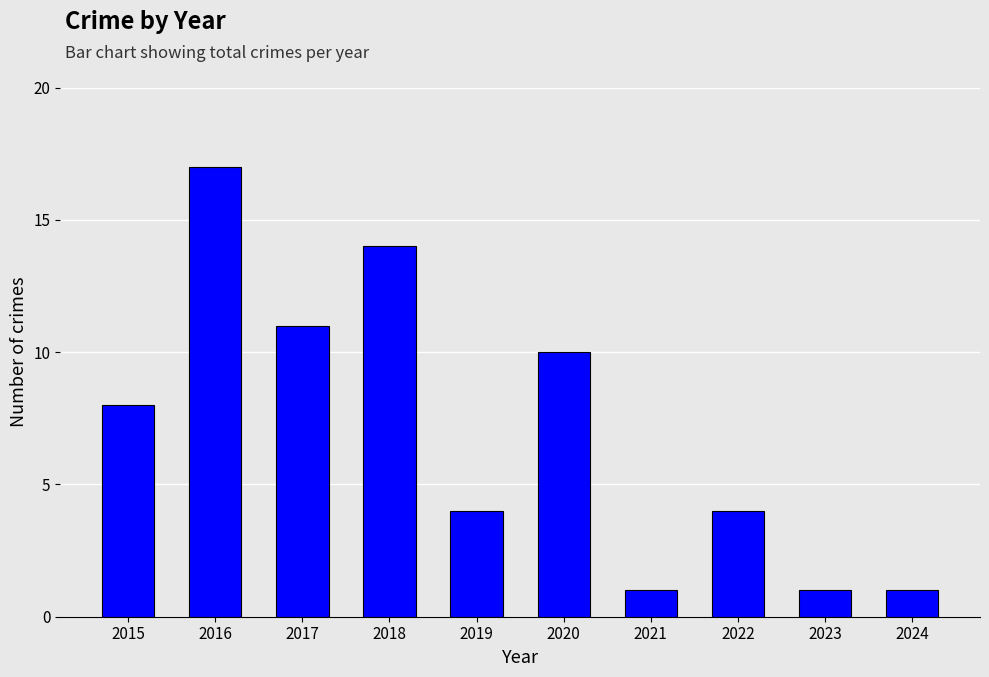

Reading right to left, list all the values displayed in this chart.

1	1	4	1	10	4	14	11	17	8